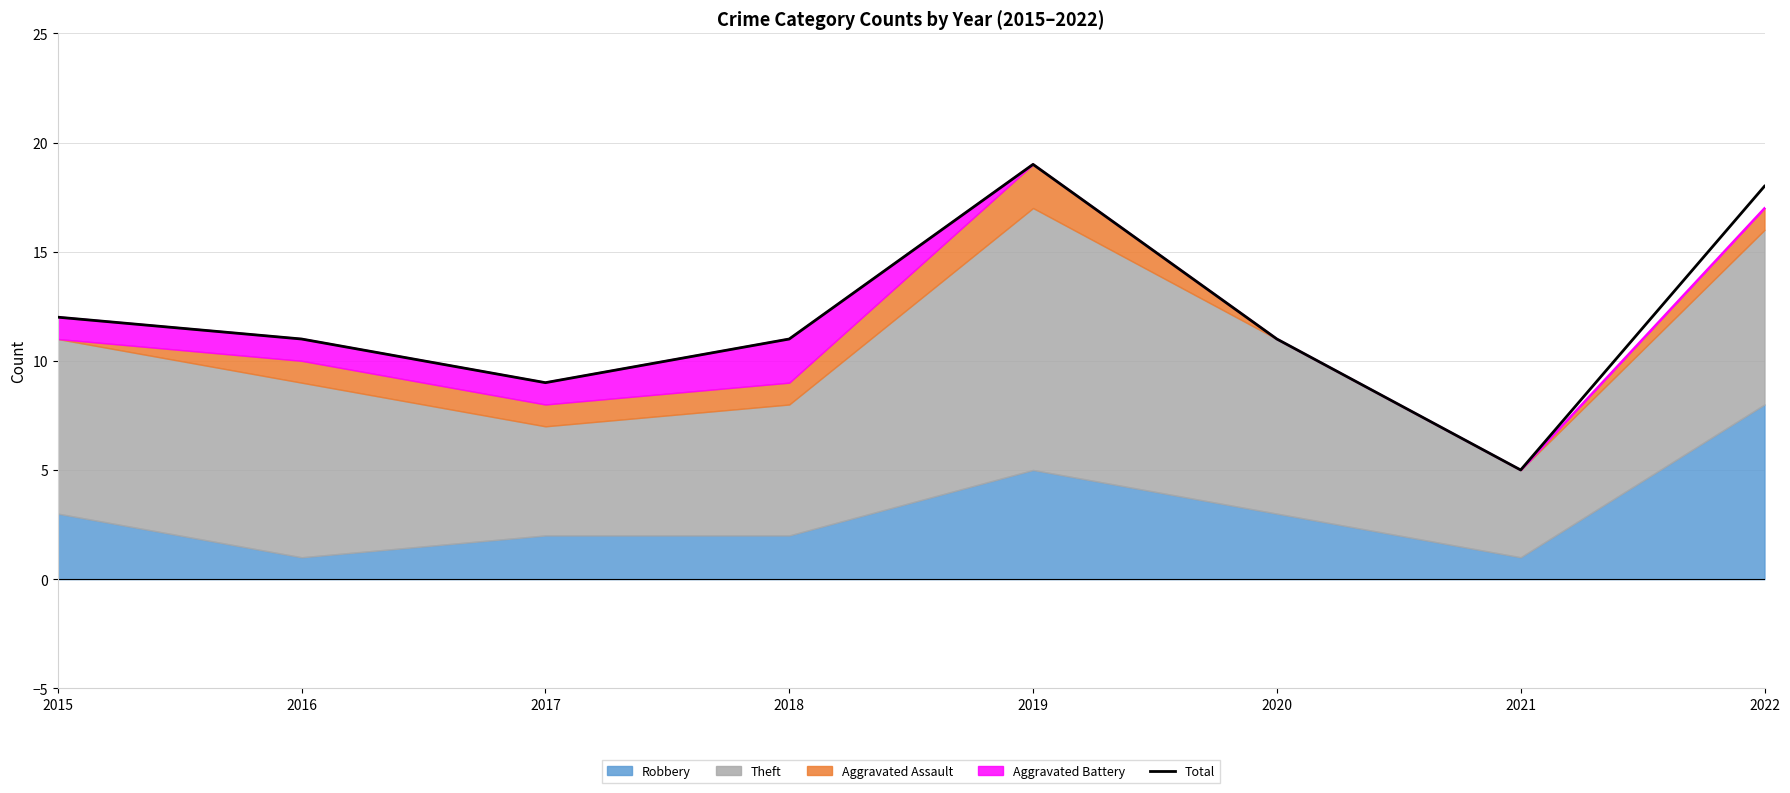

How many points are higher than both their immediate neighbors (excluding endpoints)?

1